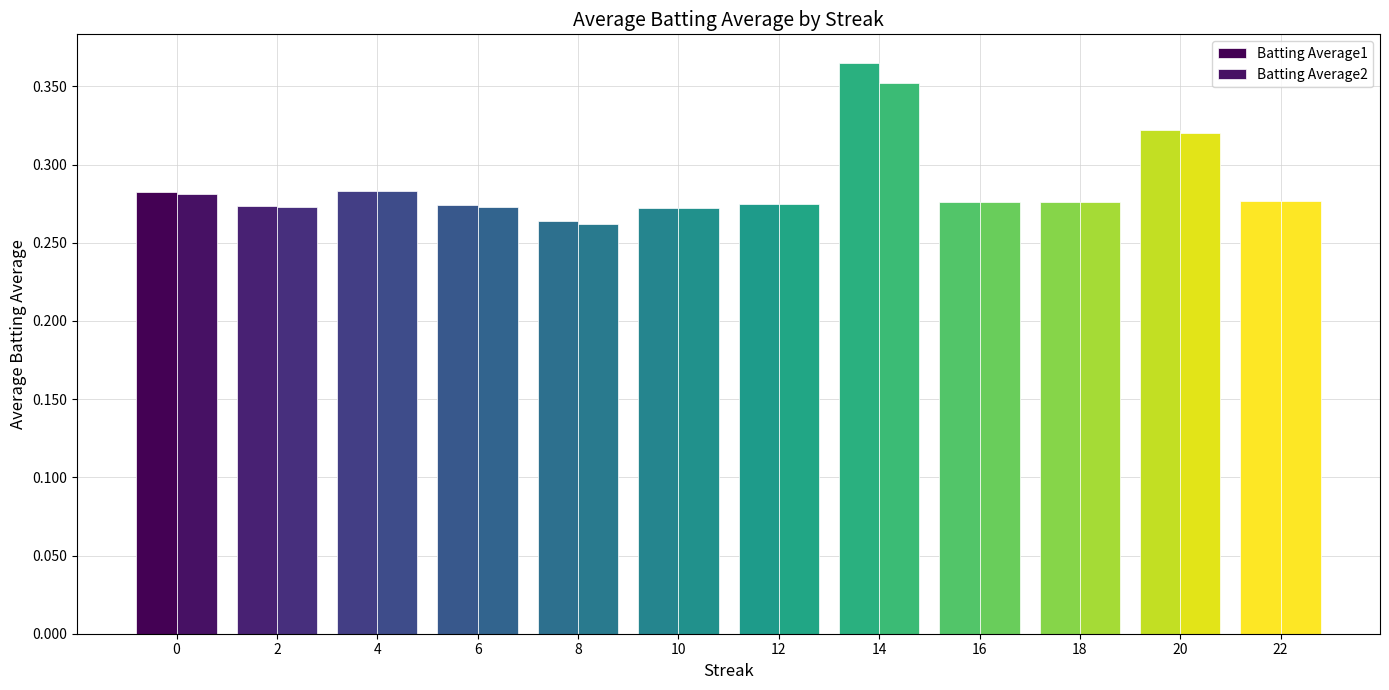

Between 18 and 14, which is larger?

14